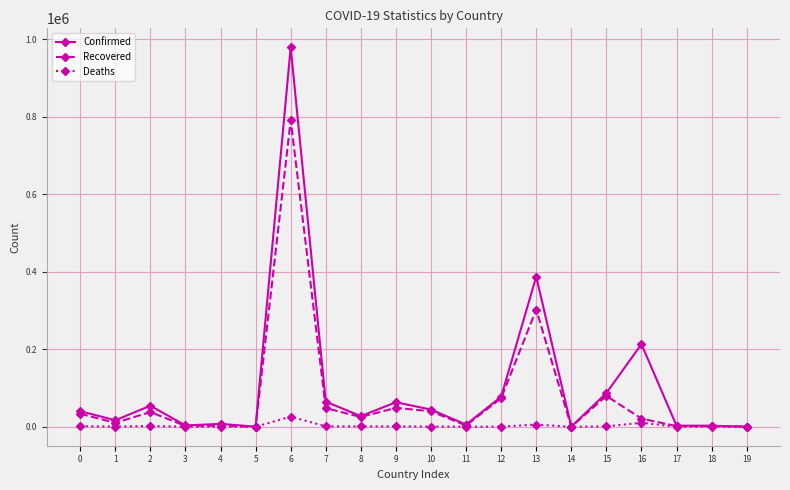

What is the value of the Recovered point at the 1st from the left?

33614